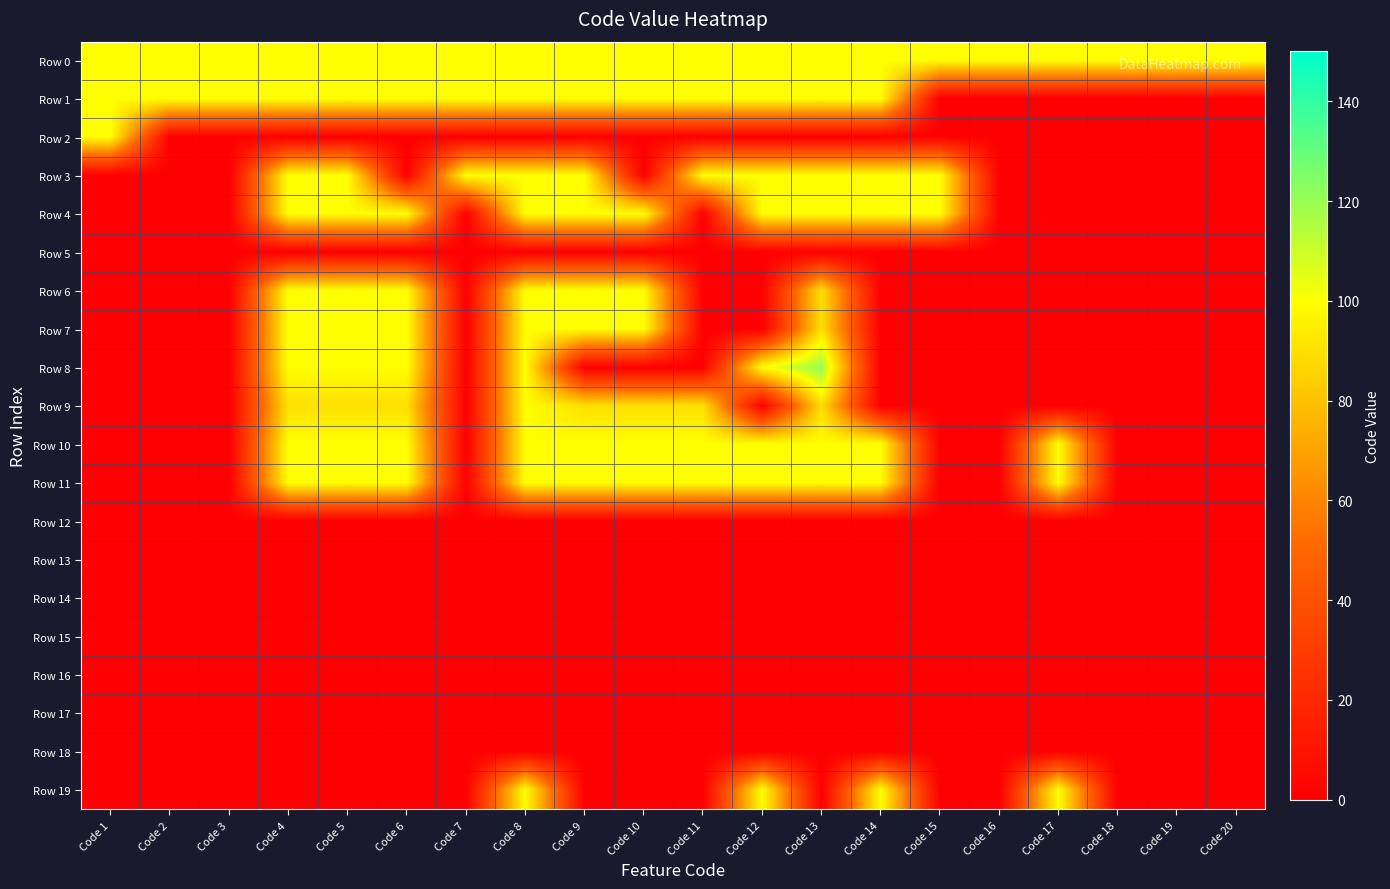

At which category does the chart reach its peak across all series?

Code 13